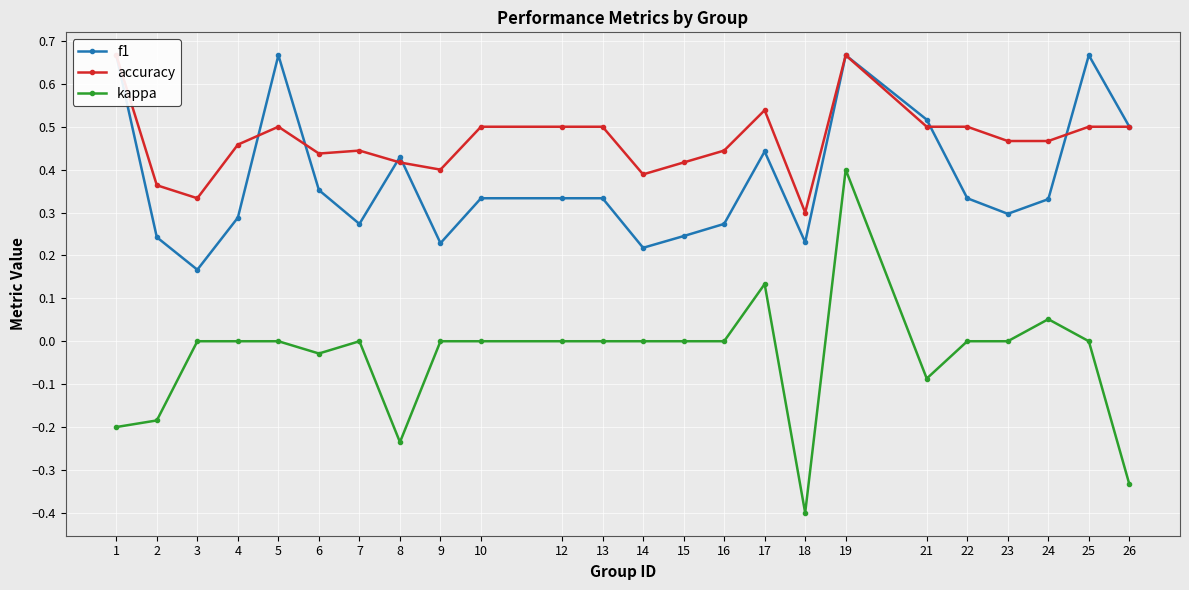

What is the sum of all kappa values?

-0.9